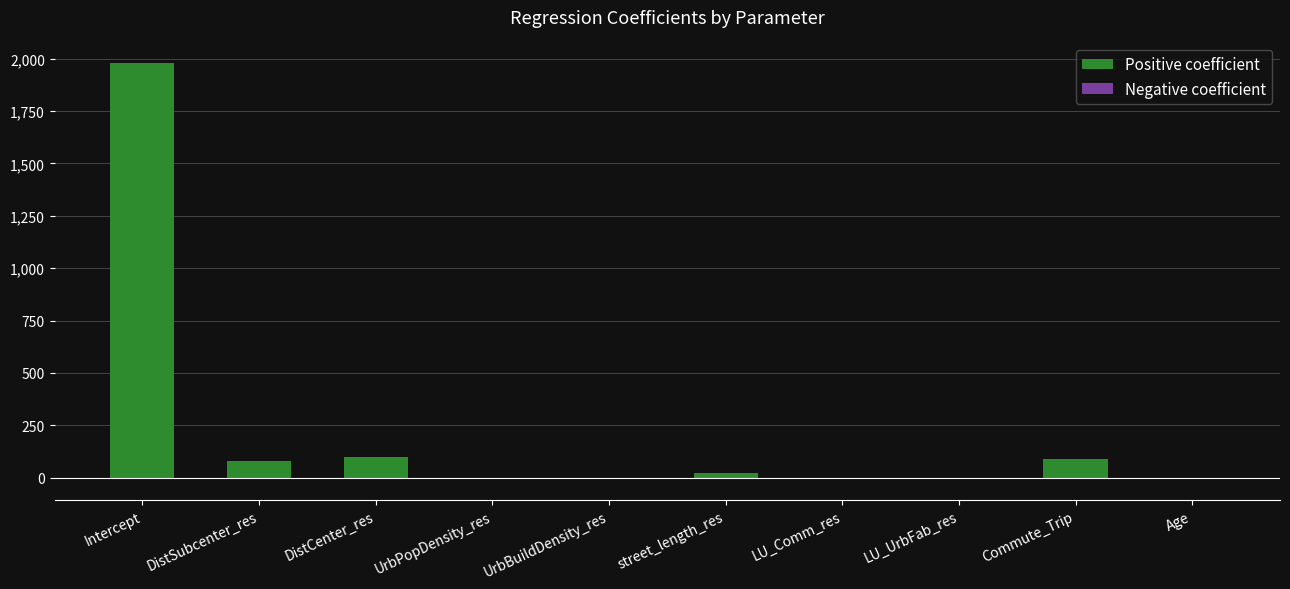

What is the sum of all values?

2244.2